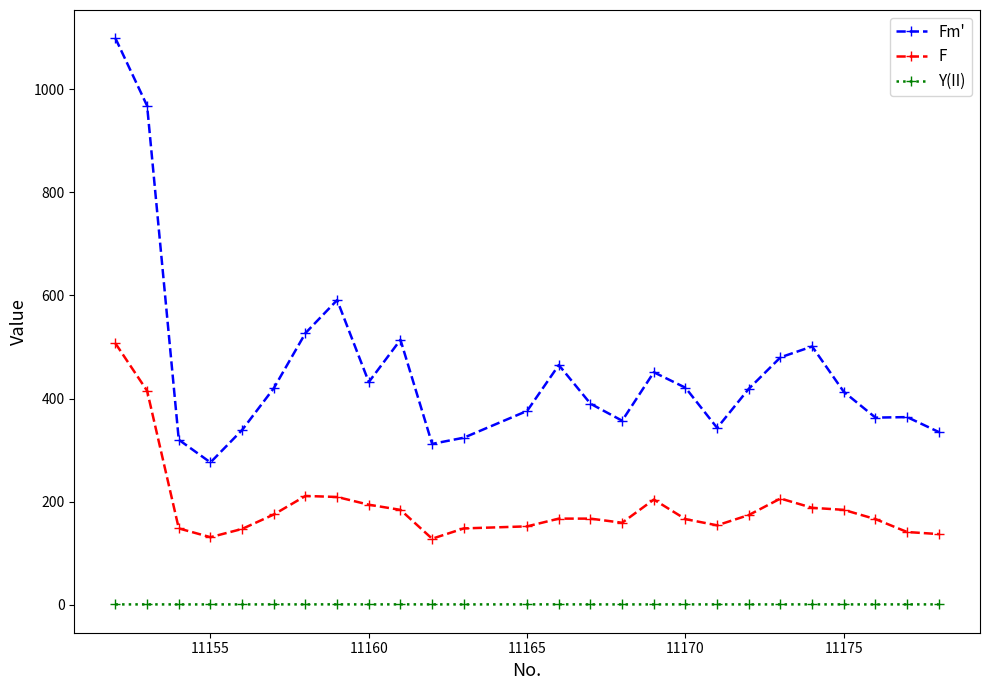

What is the lowest value of the Fm' series?

276.0